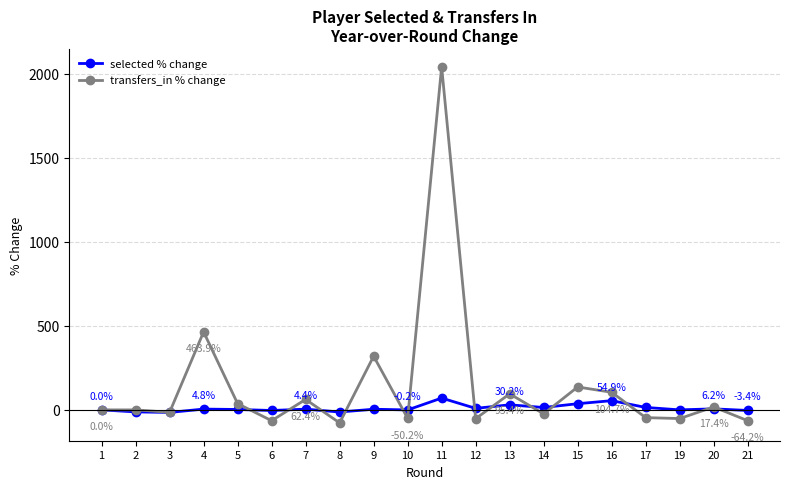

True or false: transfers_in % change has more than 0 interior local peaks.

True